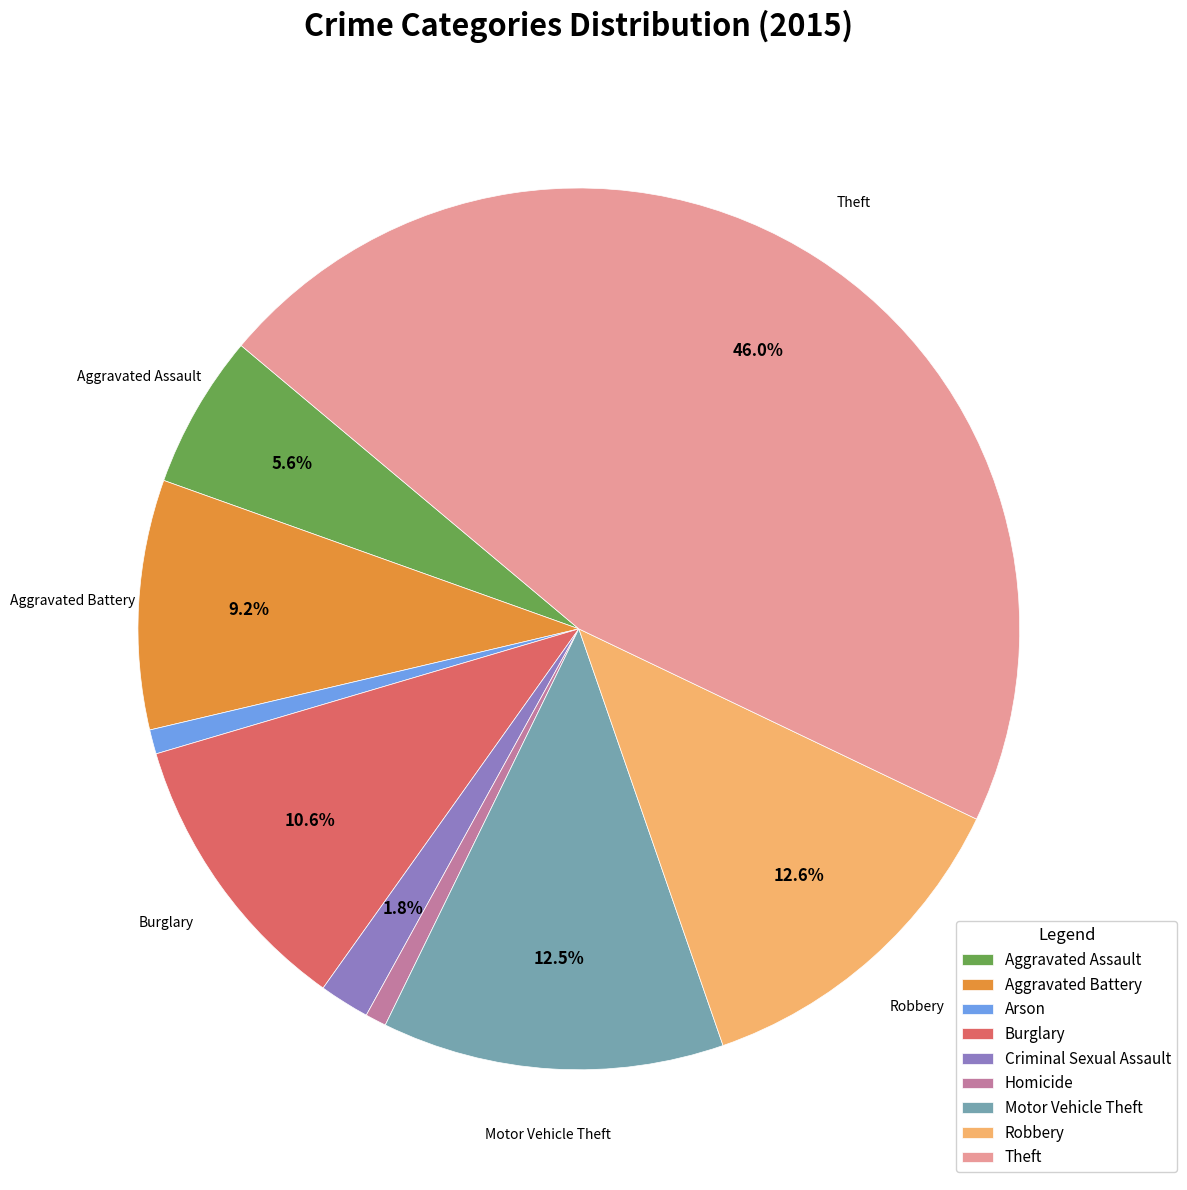

What portion of the pie excludes Burglary?

89.4%